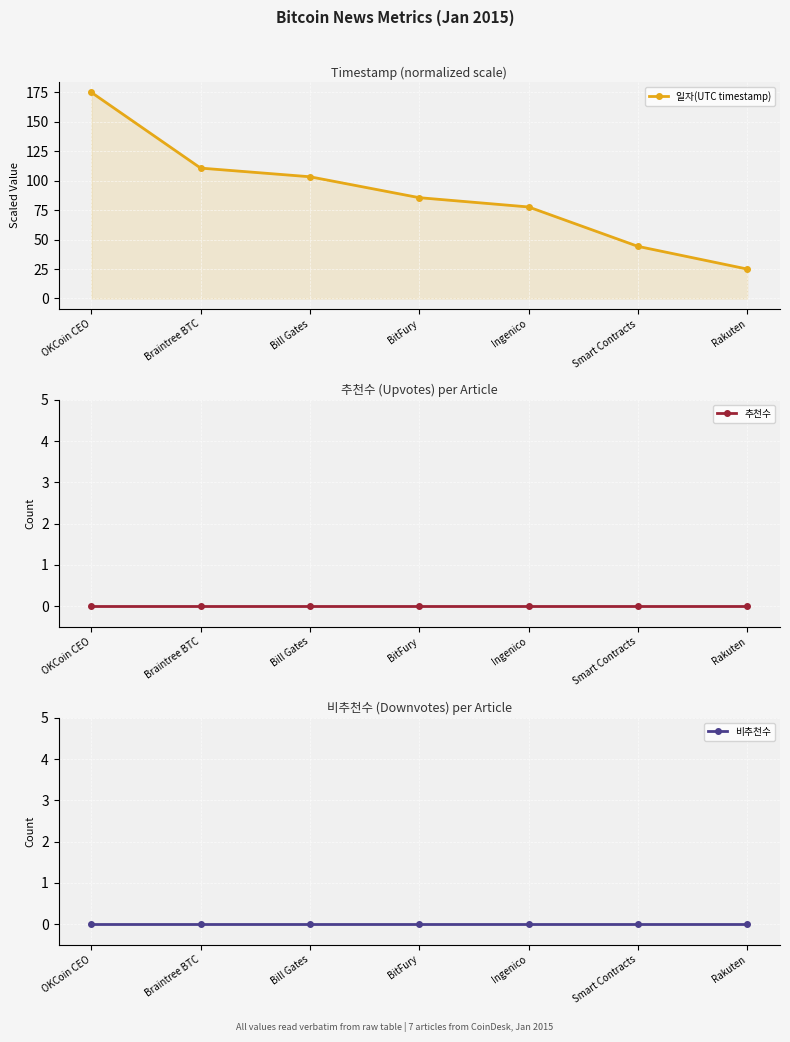

True or false: 비추천수 and 추천수 intersect in this chart.

False